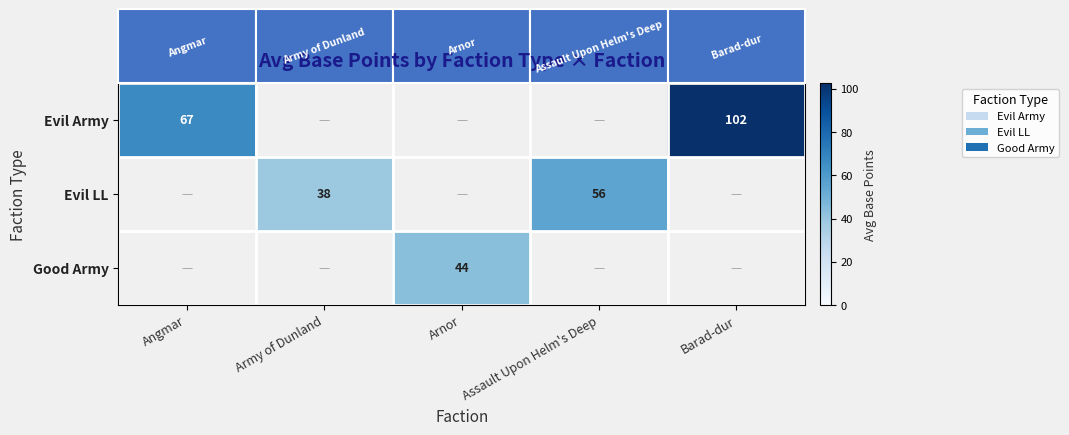

Is the value of Evil LL at Assault Upon Helm's Deep greater than the value of Evil Army at Barad-dur?

No